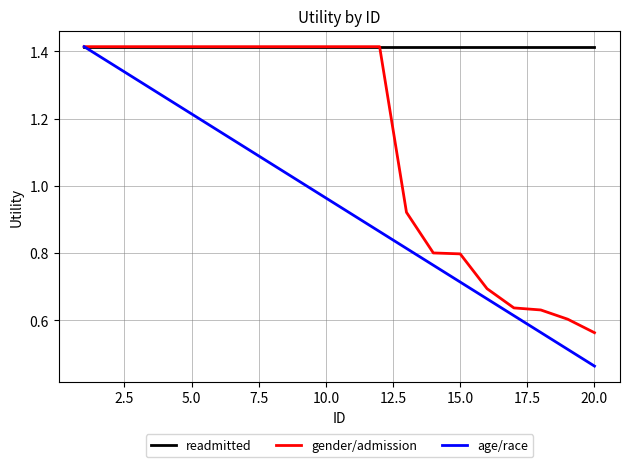

Which series has the widest spread of values?

age/race